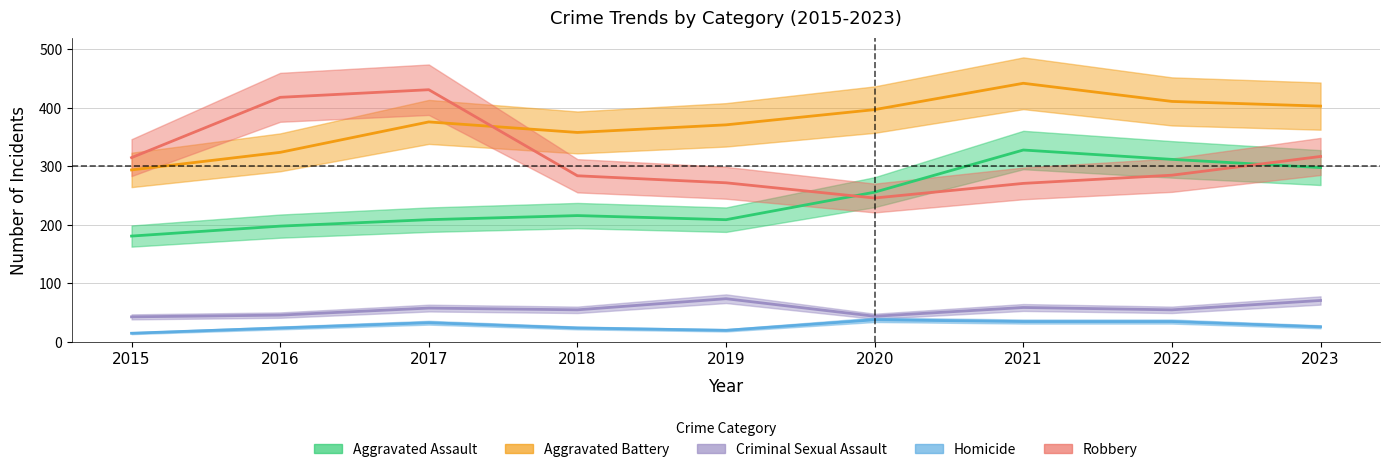

What is the total value across all series at 2015?

848